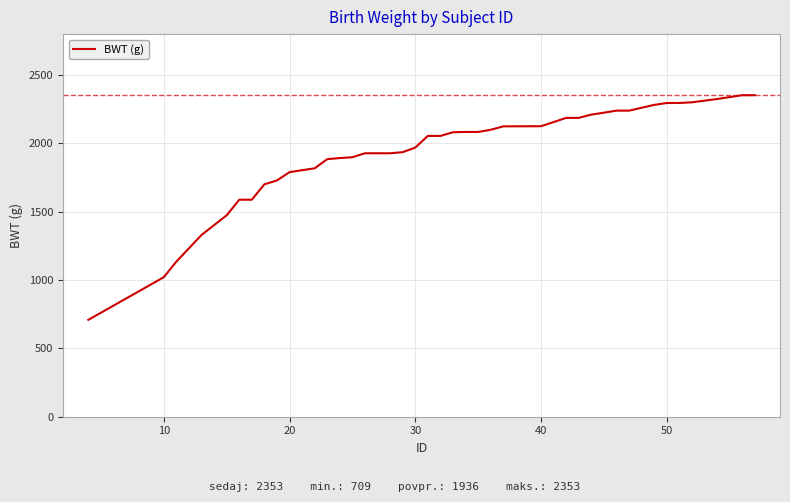

What is the greatest value displayed?

2353